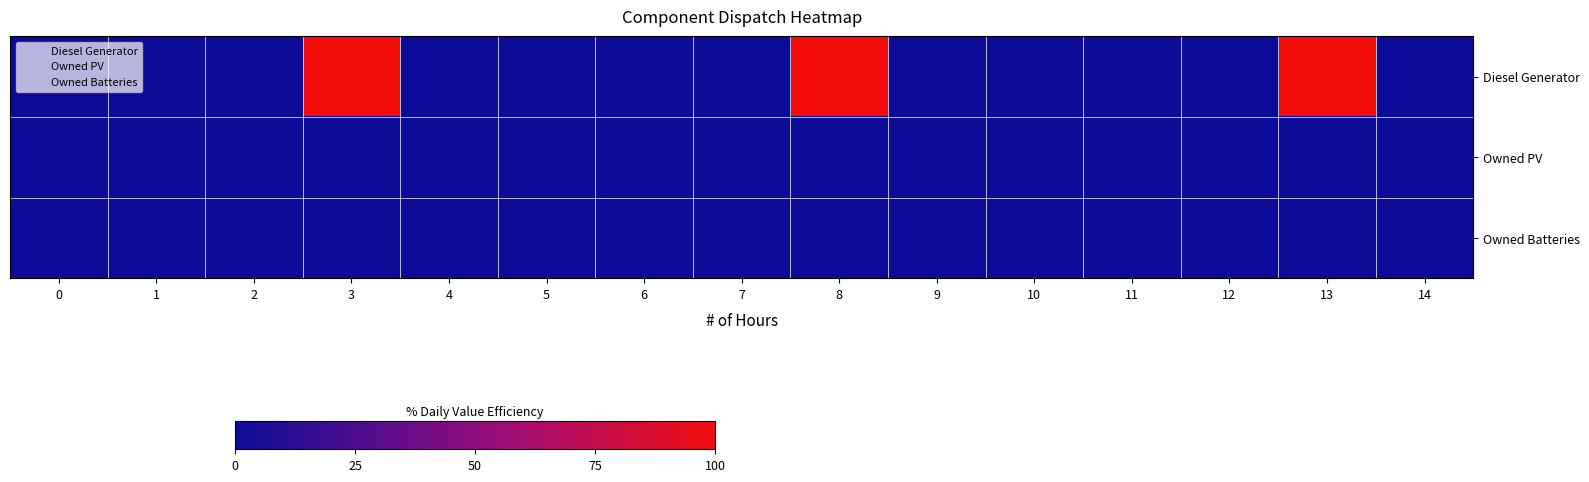

Reading left to right, extract all data points from this chart.

Diesel Generator: 0=0.0	1=0.0	2=0.3	3=100.0	4=0.0	5=0.0	6=0.0	7=0.3	8=100.0	9=0.0	10=0.0	11=0.0	12=0.3	13=100.0	14=0.0
Owned PV: 0=0.0	1=0.0	2=0.0	3=0.0	4=0.0	5=0.0	6=0.0	7=0.0	8=0.0	9=0.0	10=0.0	11=0.0	12=0.0	13=0.0	14=0.0
Owned Batteries: 0=0.0	1=0.0	2=0.0	3=0.0	4=0.0	5=0.0	6=0.0	7=0.0	8=0.0	9=0.0	10=0.0	11=0.0	12=0.0	13=0.0	14=0.0